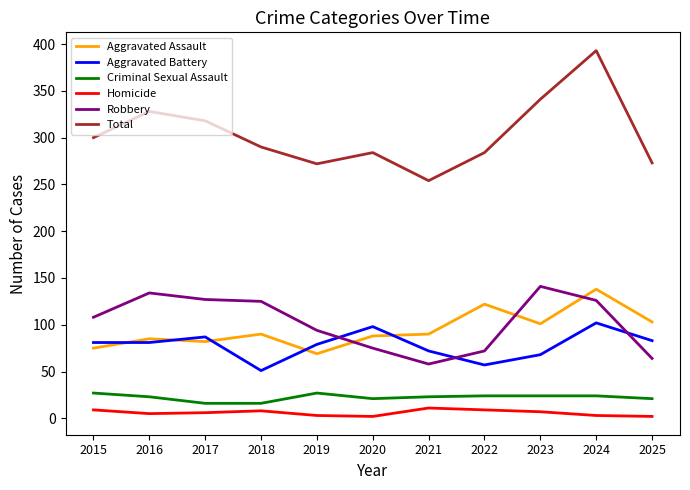

At which category is the sum across all series the highest?

2024